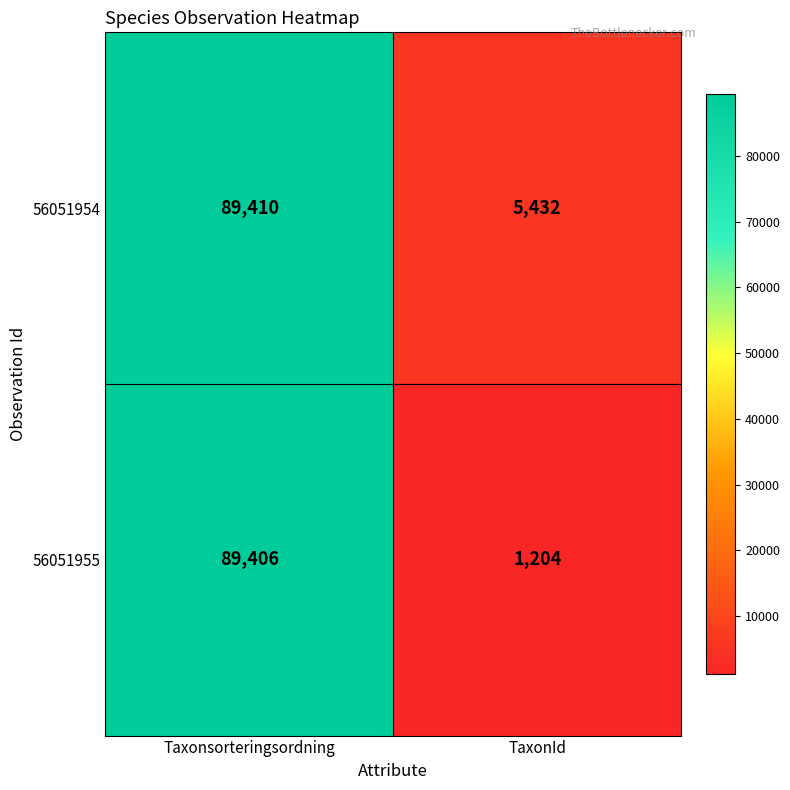

What is the average value of the 56051954 series?

47421